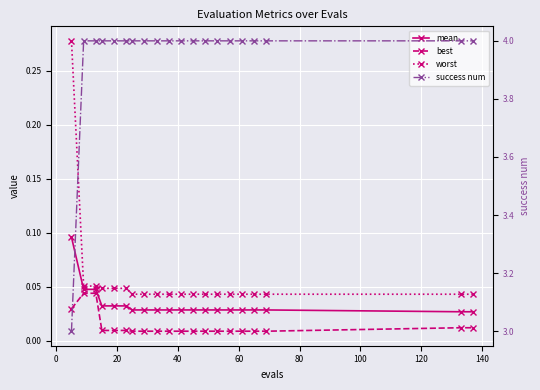

True or false: success num has more than 0 points higher than both neighbors.

False